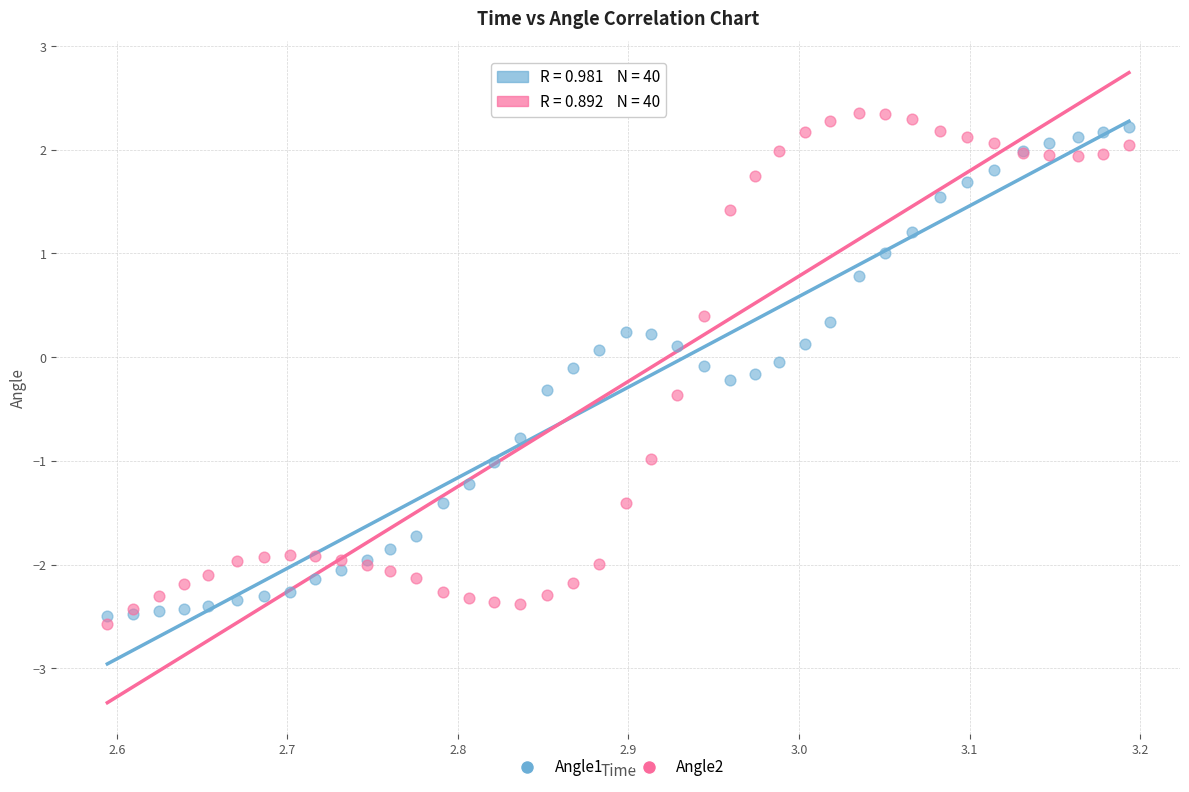

What is the X range (max minus min) for the scatter plot?

0.6